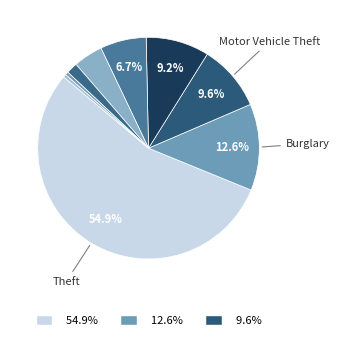

Which slice represents more than half of the pie?

Theft